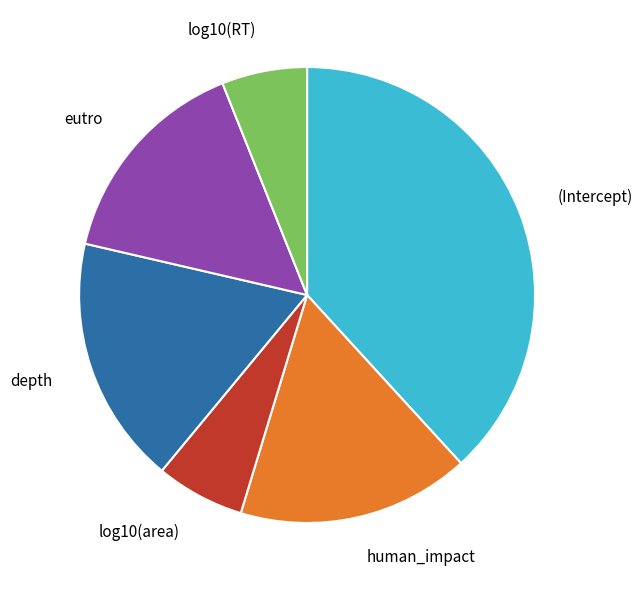

Is the sum of depth and eutro greater than half?

No